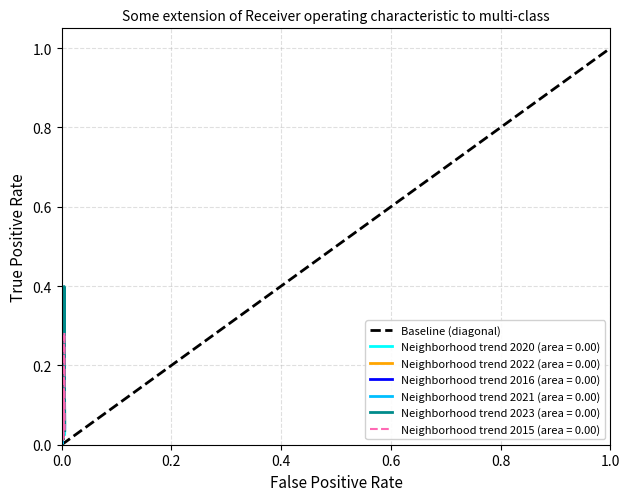

True or false: the data shows 2 at 1.0.

False